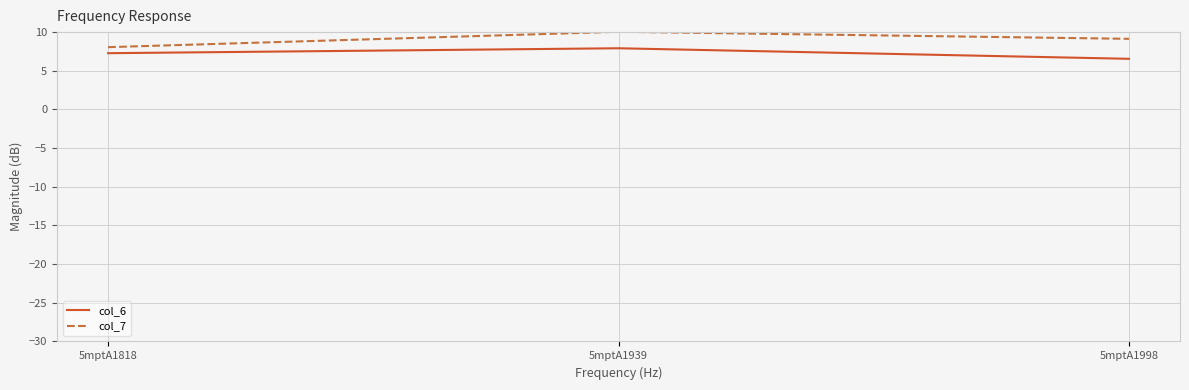

Reading right to left, extract all data points from this chart.

col_6: 5mptA1998=6.5	5mptA1939=7.9	5mptA1818=7.3
col_7: 5mptA1998=9.1	5mptA1939=10.0	5mptA1818=8.1